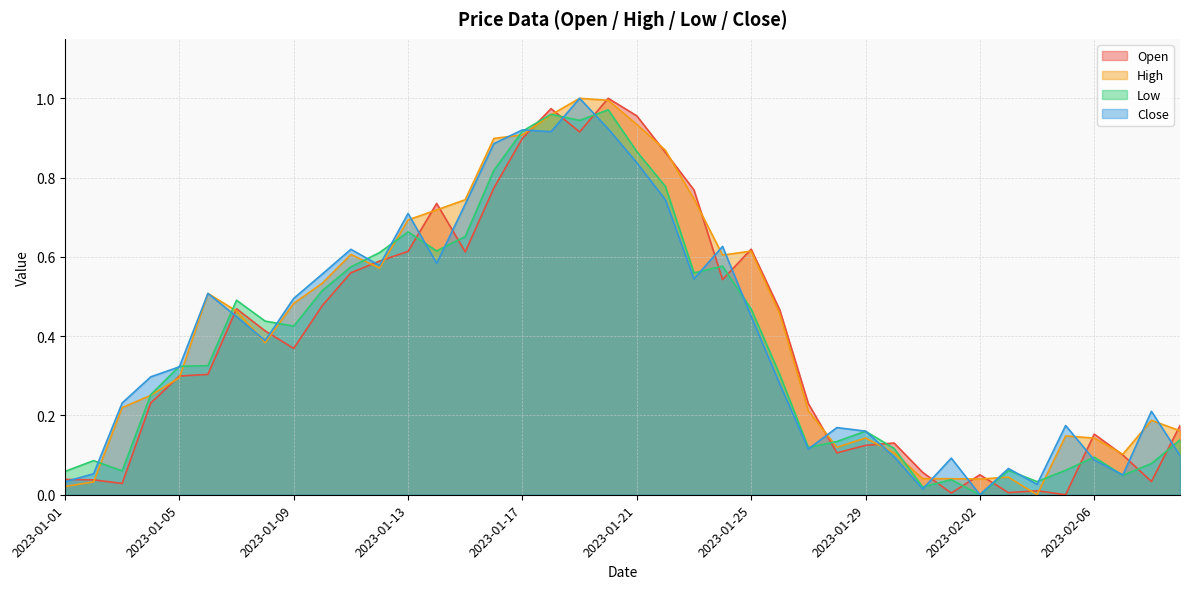

Reading left to right, list all the values displayed in this chart.

Open: 2023-01-01=0.0	2023-01-02=0.0	2023-01-03=0.0	2023-01-04=0.2	2023-01-05=0.3	2023-01-06=0.3	2023-01-07=0.5	2023-01-08=0.4	2023-01-09=0.4	2023-01-10=0.5	2023-01-11=0.6	2023-01-12=0.6	2023-01-13=0.6	2023-01-14=0.7	2023-01-15=0.6	2023-01-16=0.8	2023-01-17=0.9	2023-01-18=1.0	2023-01-19=0.9	2023-01-20=1.0	2023-01-21=1.0	2023-01-22=0.9	2023-01-23=0.8	2023-01-24=0.5	2023-01-25=0.6	2023-01-26=0.5	2023-01-27=0.2	2023-01-28=0.1	2023-01-29=0.1	2023-01-30=0.1	2023-01-31=0.1	2023-02-01=0.0	2023-02-02=0.1	2023-02-03=0.0	2023-02-04=0.0	2023-02-05=0.0	2023-02-06=0.2	2023-02-07=0.1	2023-02-08=0.0	2023-02-09=0.2
High: 2023-01-01=0.0	2023-01-02=0.0	2023-01-03=0.2	2023-01-04=0.3	2023-01-05=0.3	2023-01-06=0.5	2023-01-07=0.5	2023-01-08=0.4	2023-01-09=0.5	2023-01-10=0.5	2023-01-11=0.6	2023-01-12=0.6	2023-01-13=0.7	2023-01-14=0.7	2023-01-15=0.7	2023-01-16=0.9	2023-01-17=0.9	2023-01-18=1.0	2023-01-19=1.0	2023-01-20=1.0	2023-01-21=0.9	2023-01-22=0.9	2023-01-23=0.7	2023-01-24=0.6	2023-01-25=0.6	2023-01-26=0.5	2023-01-27=0.2	2023-01-28=0.1	2023-01-29=0.1	2023-01-30=0.1	2023-01-31=0.0	2023-02-01=0.0	2023-02-02=0.0	2023-02-03=0.0	2023-02-04=0.0	2023-02-05=0.1	2023-02-06=0.1	2023-02-07=0.1	2023-02-08=0.2	2023-02-09=0.2
Low: 2023-01-01=0.1	2023-01-02=0.1	2023-01-03=0.1	2023-01-04=0.3	2023-01-05=0.3	2023-01-06=0.3	2023-01-07=0.5	2023-01-08=0.4	2023-01-09=0.4	2023-01-10=0.5	2023-01-11=0.6	2023-01-12=0.6	2023-01-13=0.7	2023-01-14=0.6	2023-01-15=0.7	2023-01-16=0.8	2023-01-17=0.9	2023-01-18=1.0	2023-01-19=0.9	2023-01-20=1.0	2023-01-21=0.9	2023-01-22=0.8	2023-01-23=0.6	2023-01-24=0.6	2023-01-25=0.5	2023-01-26=0.3	2023-01-27=0.1	2023-01-28=0.1	2023-01-29=0.2	2023-01-30=0.1	2023-01-31=0.0	2023-02-01=0.0	2023-02-02=0.0	2023-02-03=0.1	2023-02-04=0.0	2023-02-05=0.1	2023-02-06=0.1	2023-02-07=0.0	2023-02-08=0.1	2023-02-09=0.1
Close: 2023-01-01=0.0	2023-01-02=0.1	2023-01-03=0.2	2023-01-04=0.3	2023-01-05=0.3	2023-01-06=0.5	2023-01-07=0.4	2023-01-08=0.4	2023-01-09=0.5	2023-01-10=0.6	2023-01-11=0.6	2023-01-12=0.6	2023-01-13=0.7	2023-01-14=0.6	2023-01-15=0.7	2023-01-16=0.9	2023-01-17=0.9	2023-01-18=0.9	2023-01-19=1.0	2023-01-20=0.9	2023-01-21=0.8	2023-01-22=0.7	2023-01-23=0.5	2023-01-24=0.6	2023-01-25=0.5	2023-01-26=0.3	2023-01-27=0.1	2023-01-28=0.2	2023-01-29=0.2	2023-01-30=0.1	2023-01-31=0.0	2023-02-01=0.1	2023-02-02=0.0	2023-02-03=0.1	2023-02-04=0.0	2023-02-05=0.2	2023-02-06=0.1	2023-02-07=0.0	2023-02-08=0.2	2023-02-09=0.1